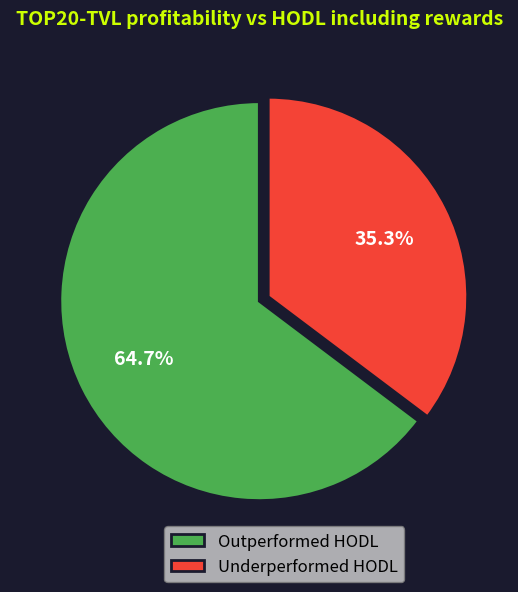

Rank the categories by value from lowest to highest.

Underperformed HODL, Outperformed HODL